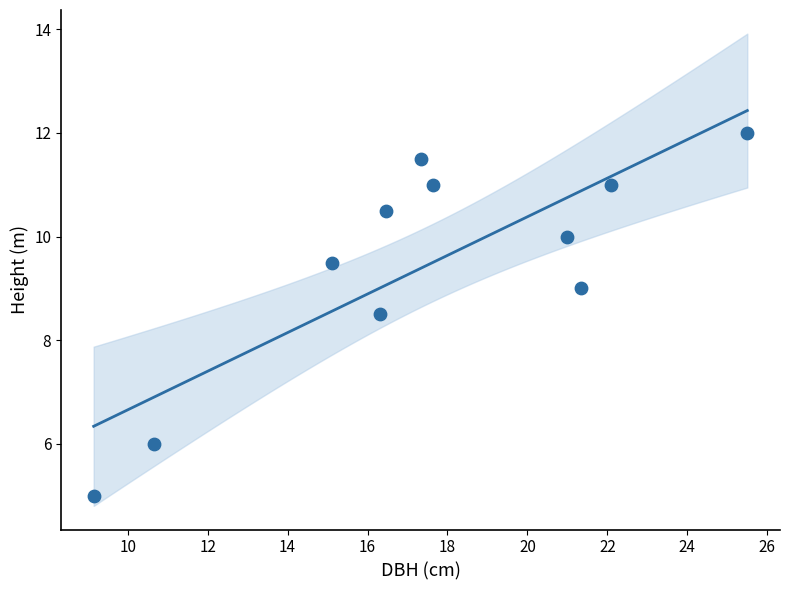

What Y value in the scatter plot is closest to 8?

8.5